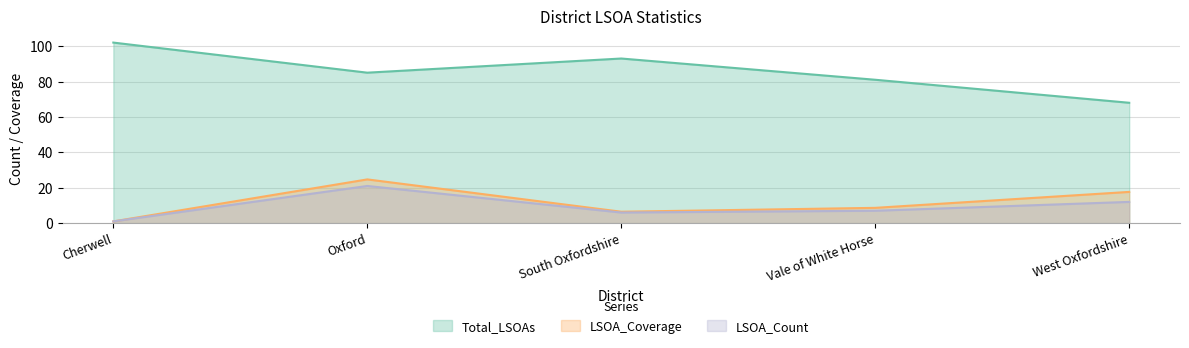

What is the difference between the Total_LSOAs values at South Oxfordshire and Vale of White Horse?

12.0